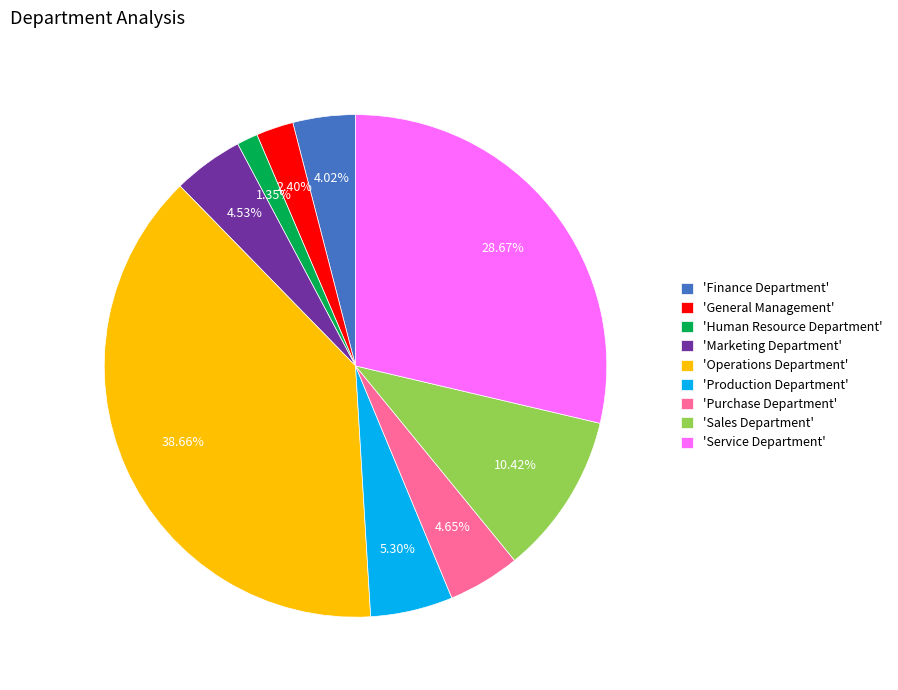

Approximately how many times larger is the value at 'General Management' compared to 'Purchase Department'?

0.5